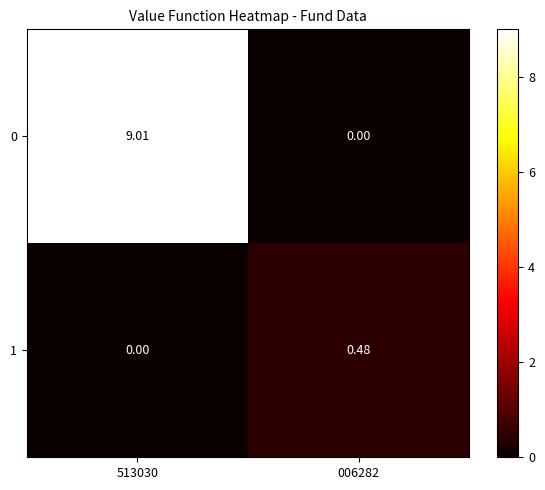

Which category has the lowest value across all series?

006282